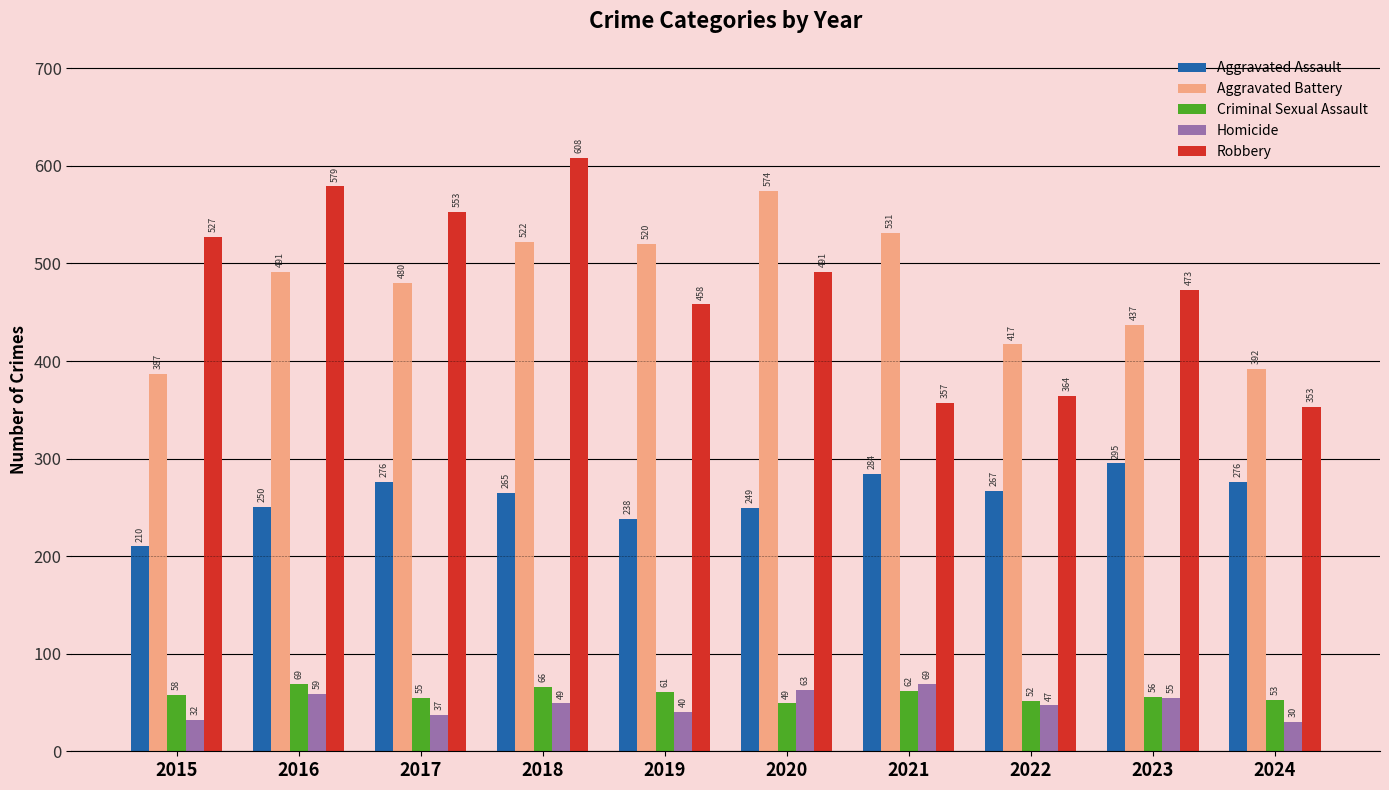

Does the chart contain any negative values?

No